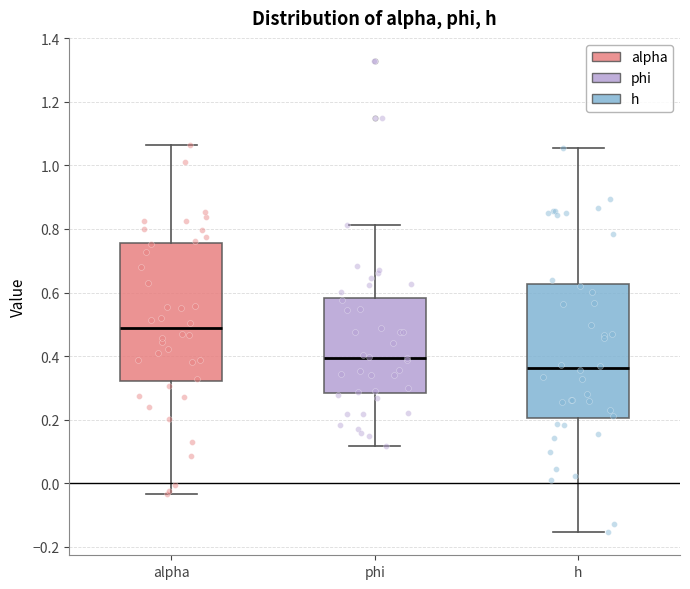

Where is the upper edge of the box for h on the y-axis? The values are not printed on the chart, so give them approximately, as read against the axis.

0.62